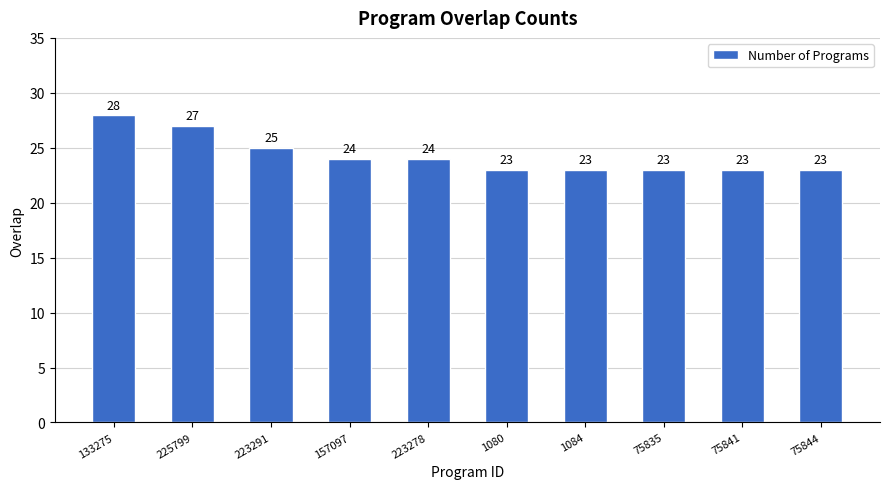

Count the values in the range 23 to 25.

8